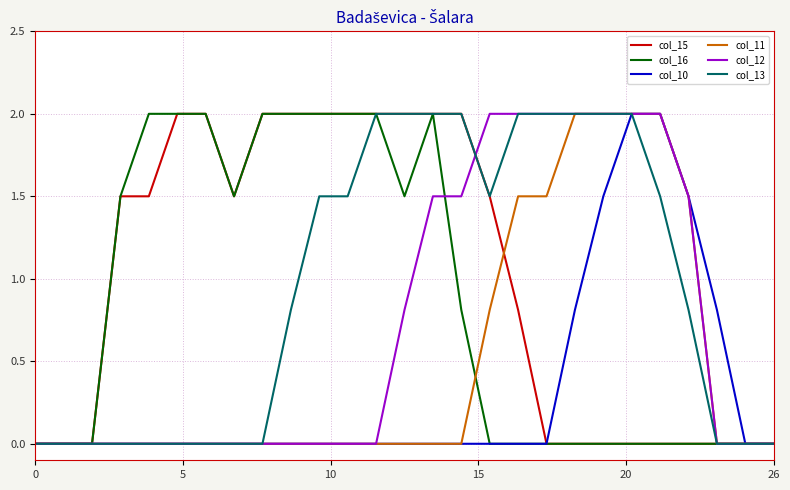

What is the maximum value shown in the chart?

2.0